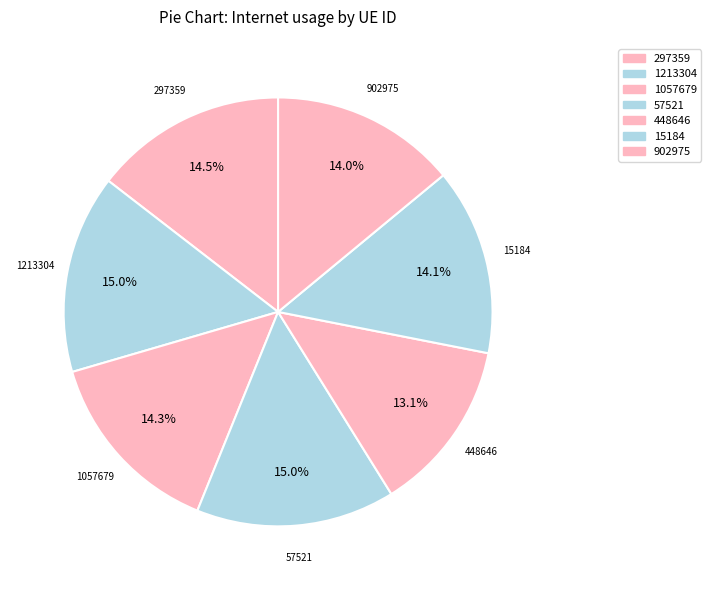

How many segments does this pie chart have?

7